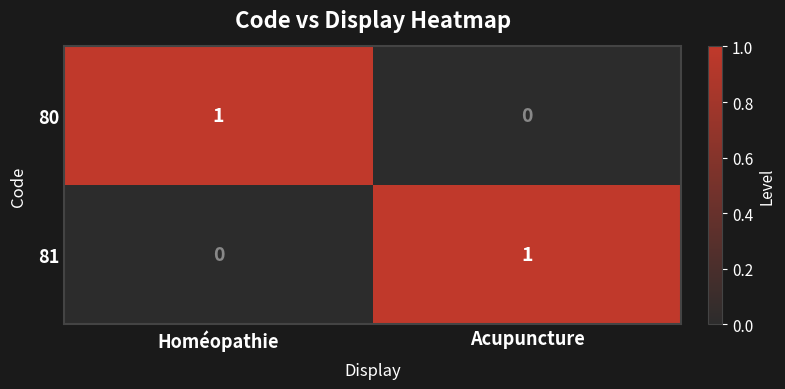

True or false: 80 has a value of 1 at Homéopathie.

True